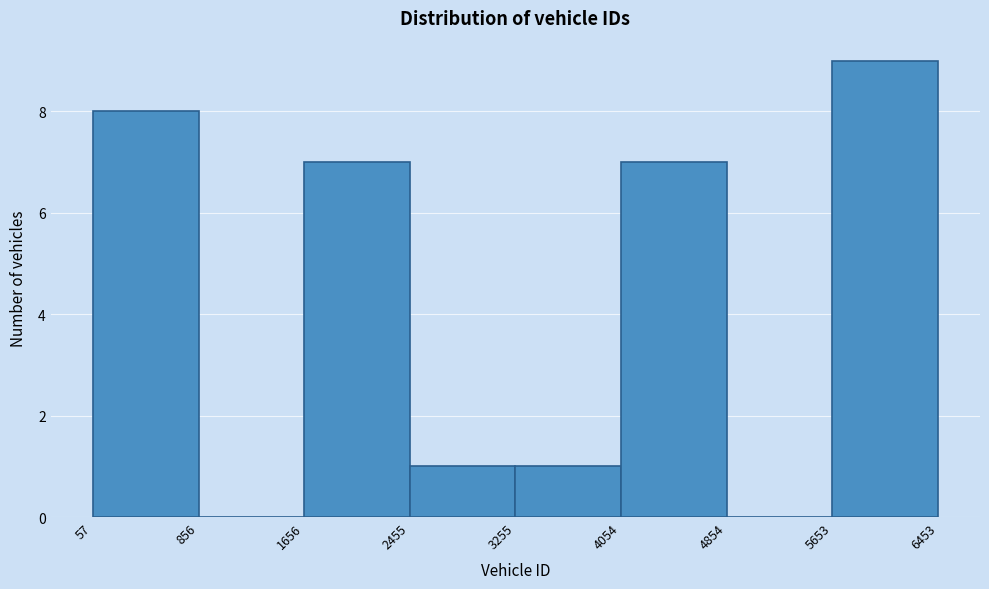

Reading left to right, list every bar in this chart as the range it spans on the x-axis followed by its height. The values are not printed on the chart, so give them approximately, as read against the axis.

57 to 856: 8
856 to 1656: 0
1656 to 2455: 7
2455 to 3255: 1
3255 to 4054: 1
4054 to 4854: 7
4854 to 5653: 0
5653 to 6453: 9